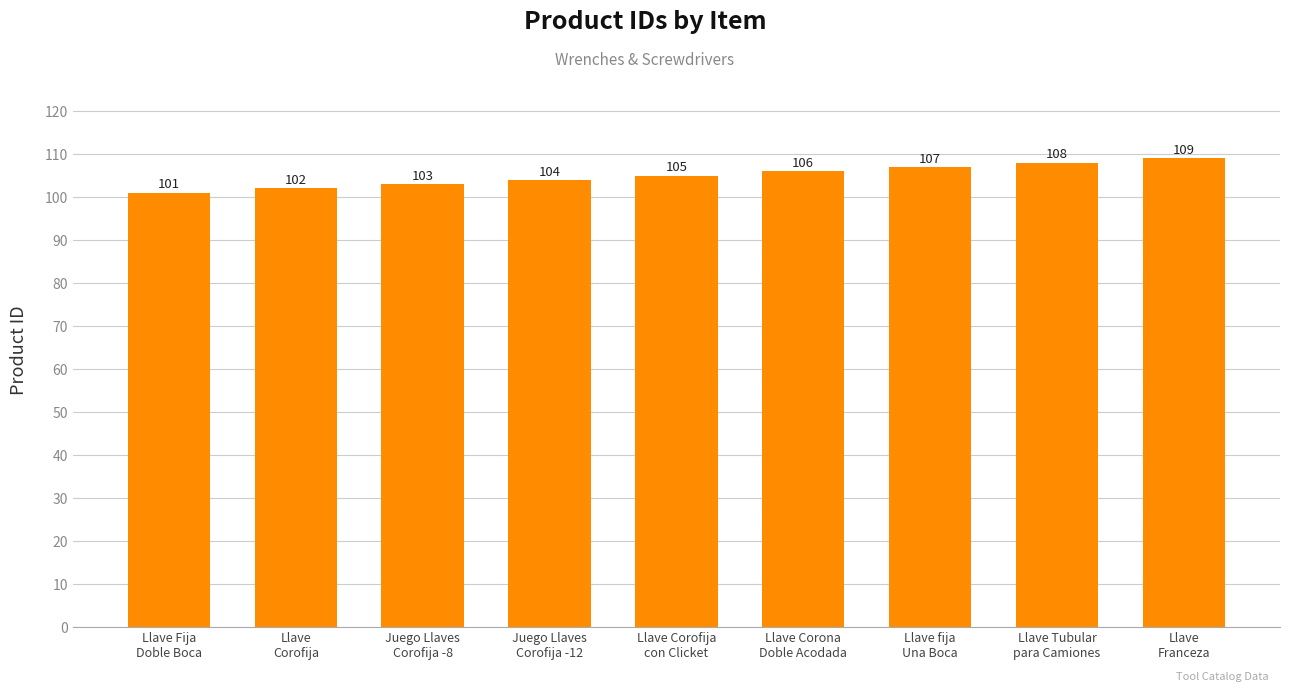

Reading right to left, transcribe all the data shown in this chart.

109	108	107	106	105	104	103	102	101